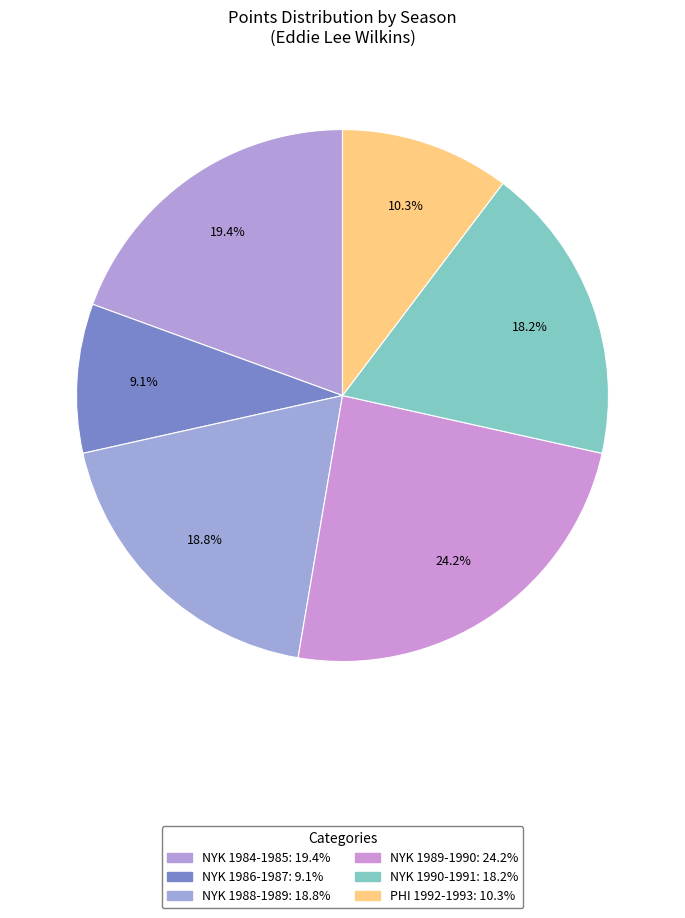

Does NYK 1986-1987 represent more than half of the total?

No